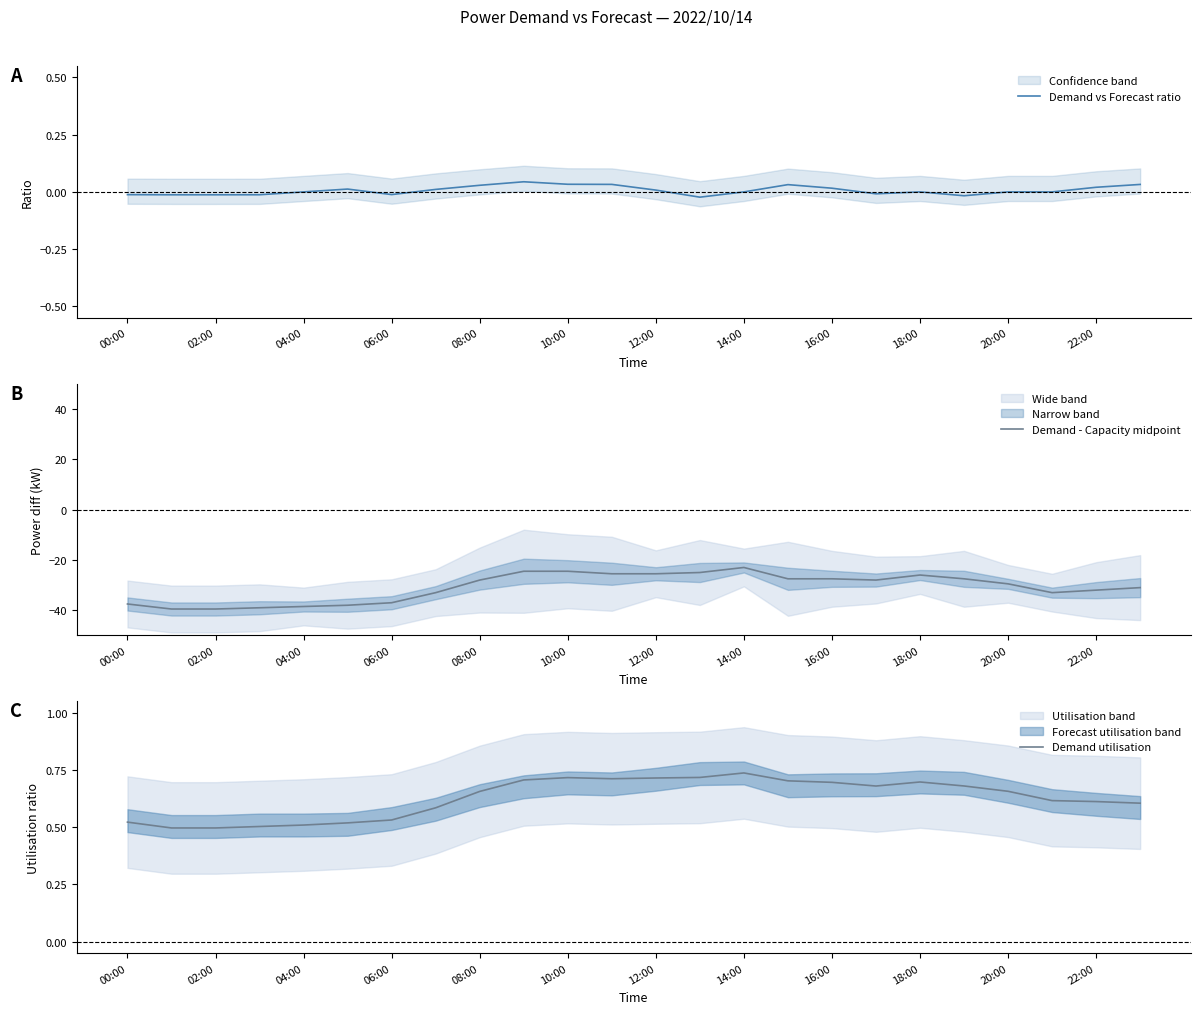

At how many categories does at least one series exceed -11?

24